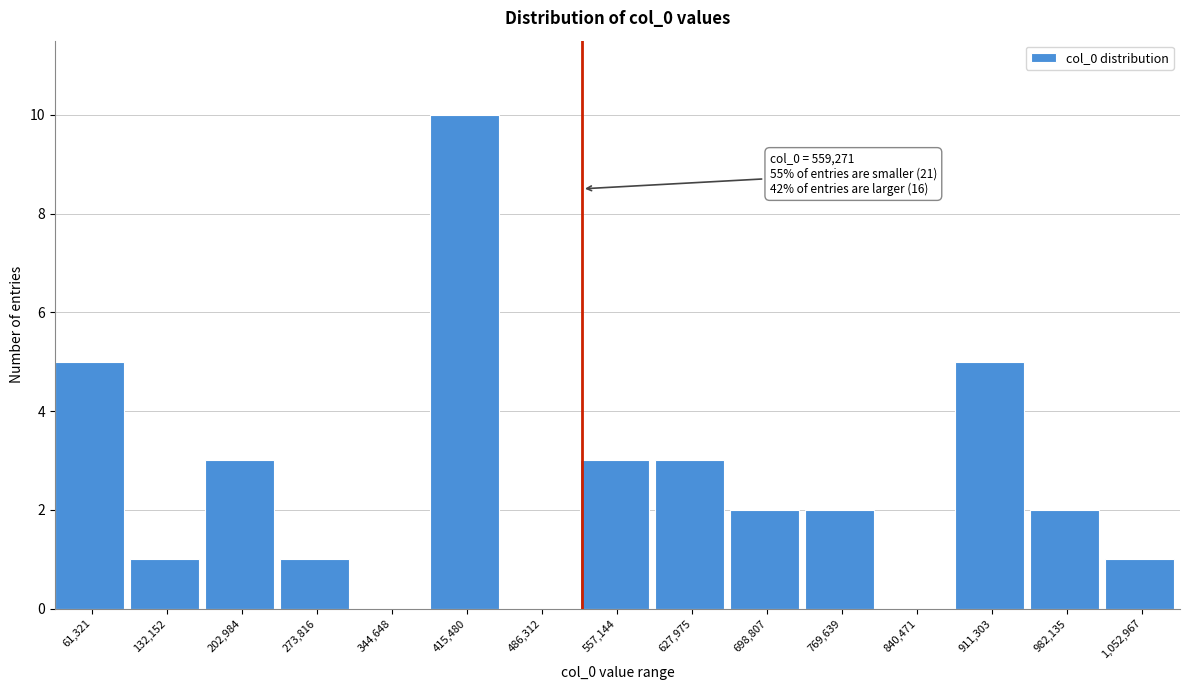

Reading left to right, list all the values displayed in this chart.

61,321=5	132,152=1	202,984=3	273,816=1	344,648=0	415,480=10	486,312=0	557,144=3	627,975=3	698,807=2	769,639=2	840,471=0	911,303=5	982,135=2	1,052,967=1